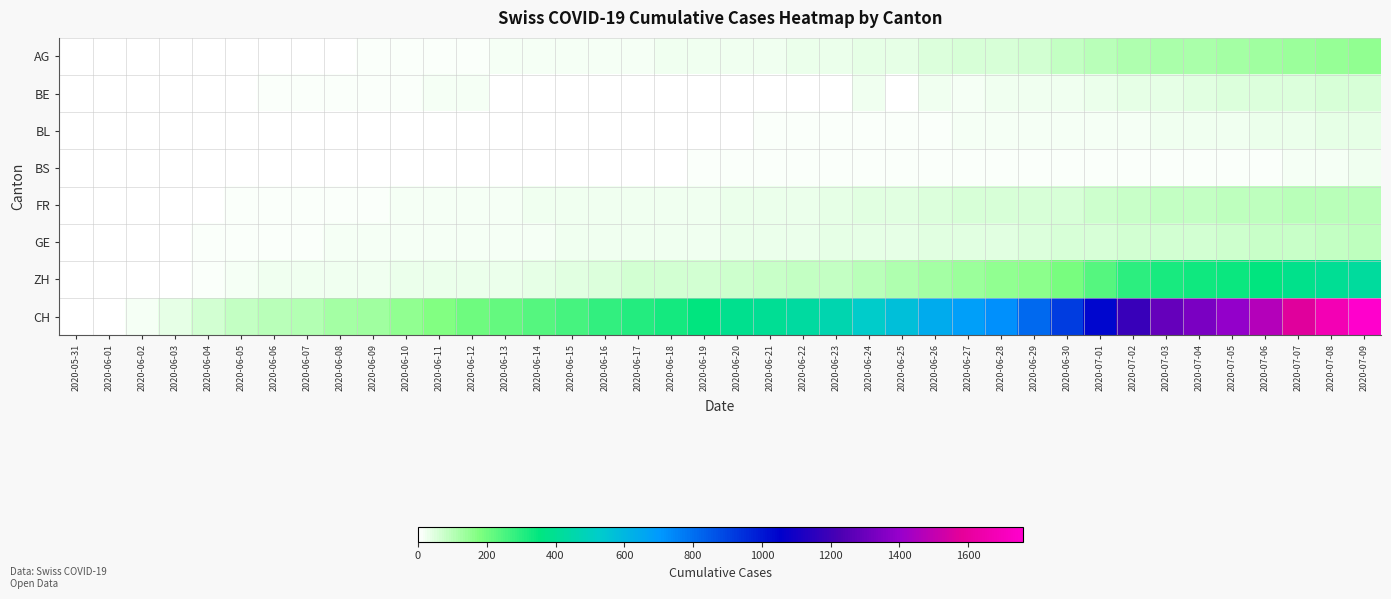

What is the spread (max minus min) of values at 2020-06-22?

431